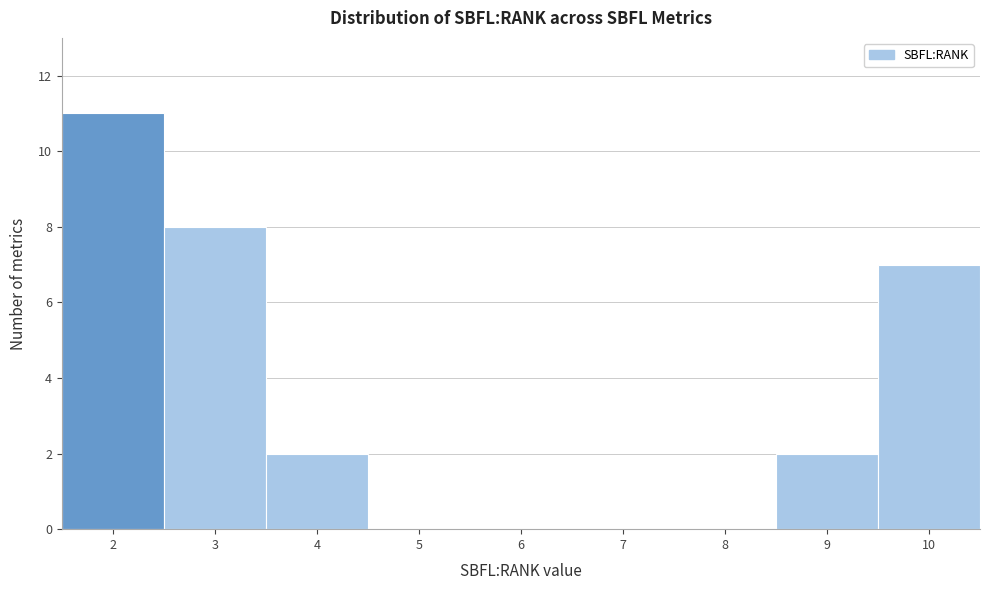

Reading right to left, transcribe all the data shown in this chart.

10=7	9=2	8=0	7=0	6=0	5=0	4=2	3=8	2=11